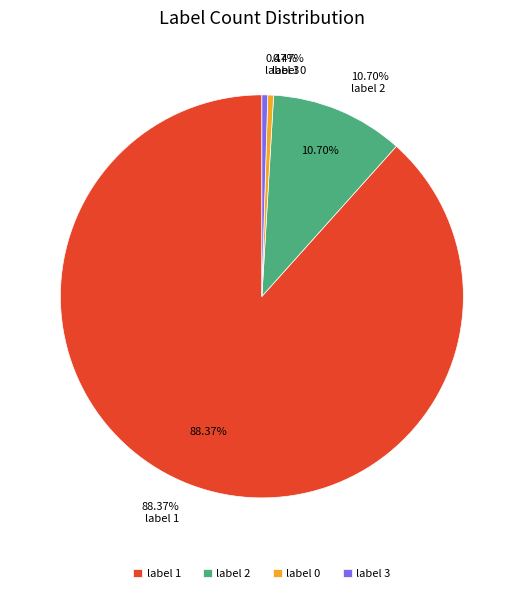

Is it true that 3 is 0% of the pie?

True